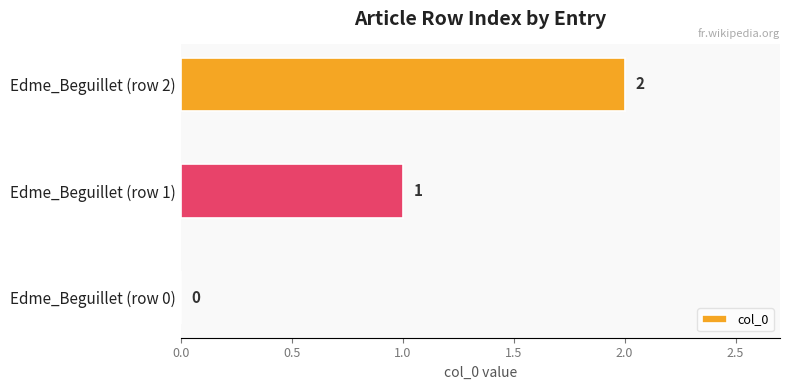

The value at Edme_Beguillet (row 2) is 2. True or false?

True